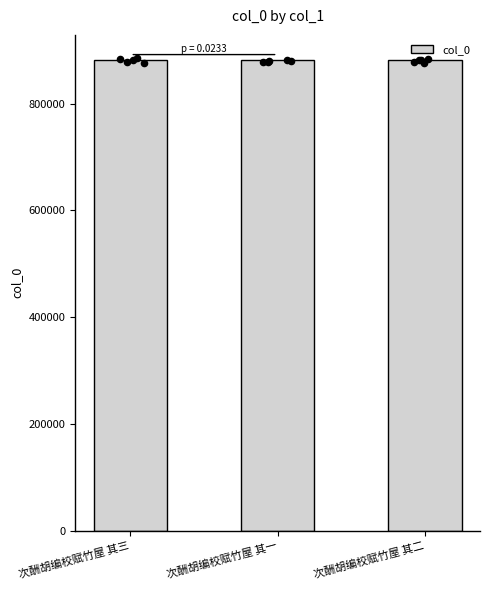

What is the ratio of the value at 次酬胡编校赋竹屋 其二 to the value at 次酬胡编校赋竹屋 其一?

1.0